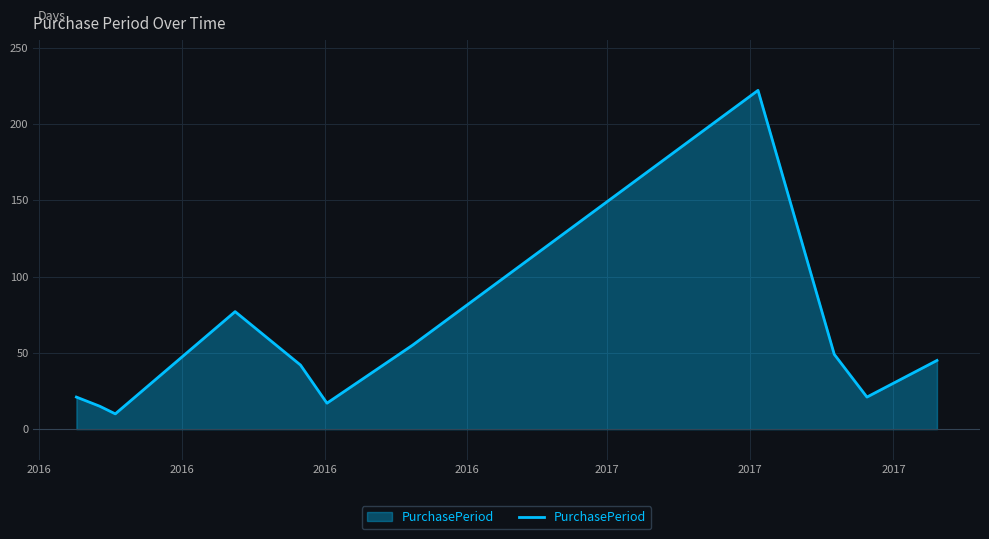

Reading left to right, extract all data points from this chart.

21	15	10	77	42	17	55	222	49	21	45